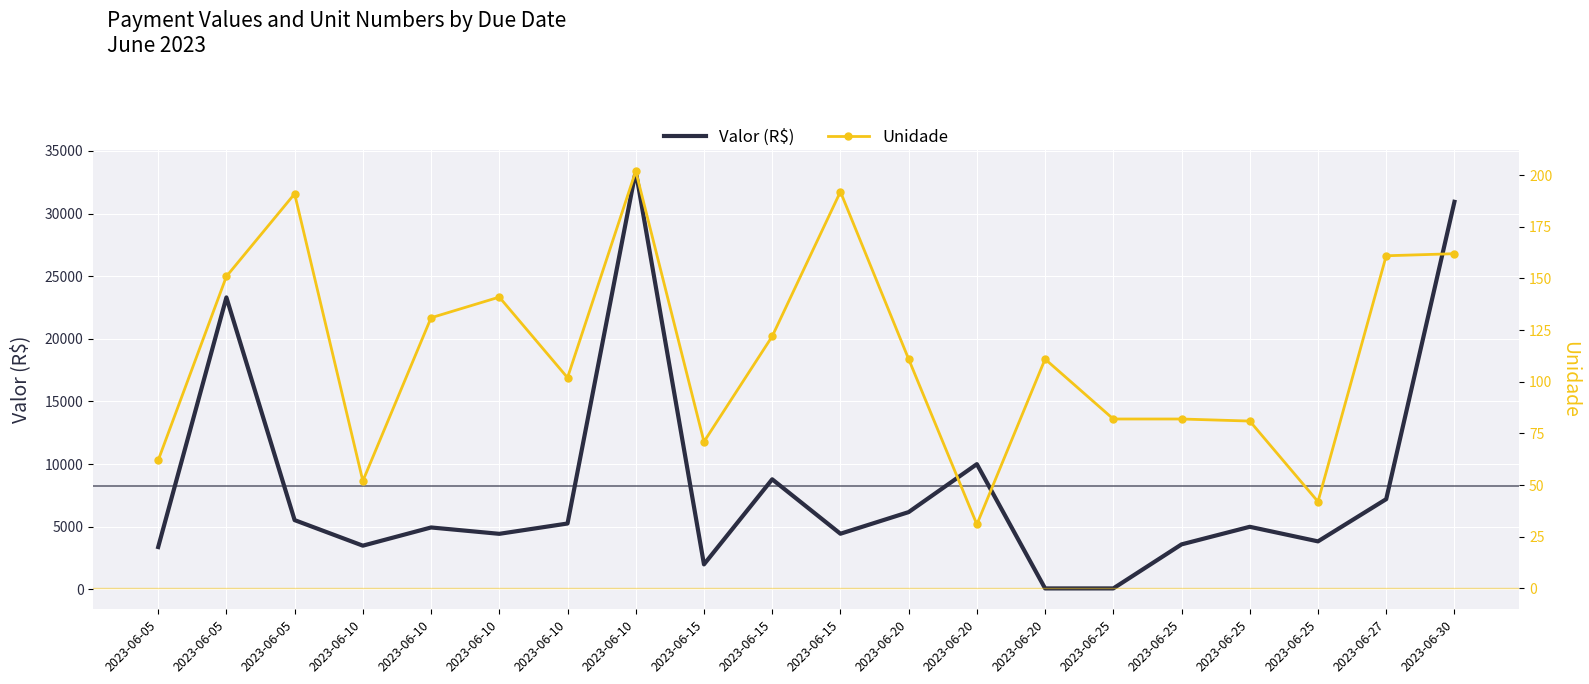

How many data points does each series have?

20